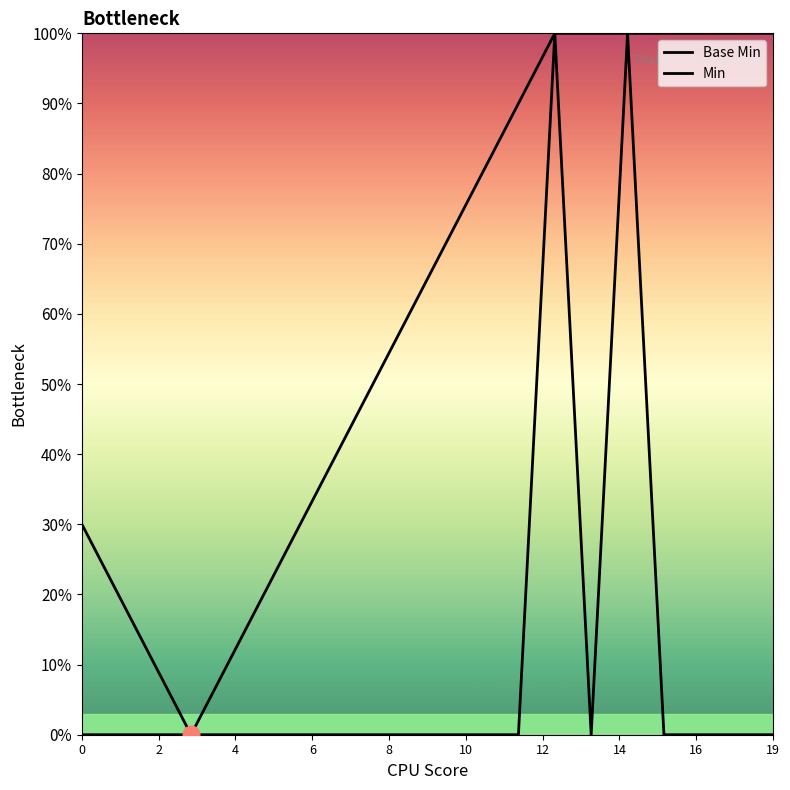

What is the sum of all values?

2